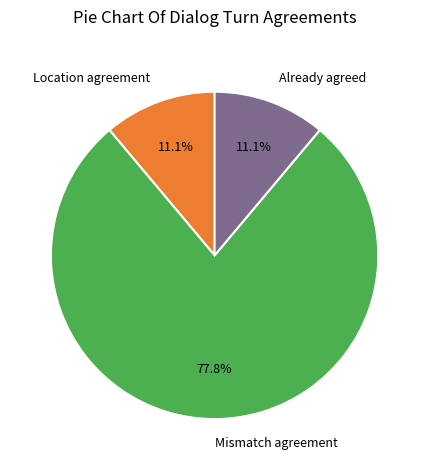

What percentage do Mismatch agreement and Location agreement together represent?

88.9%